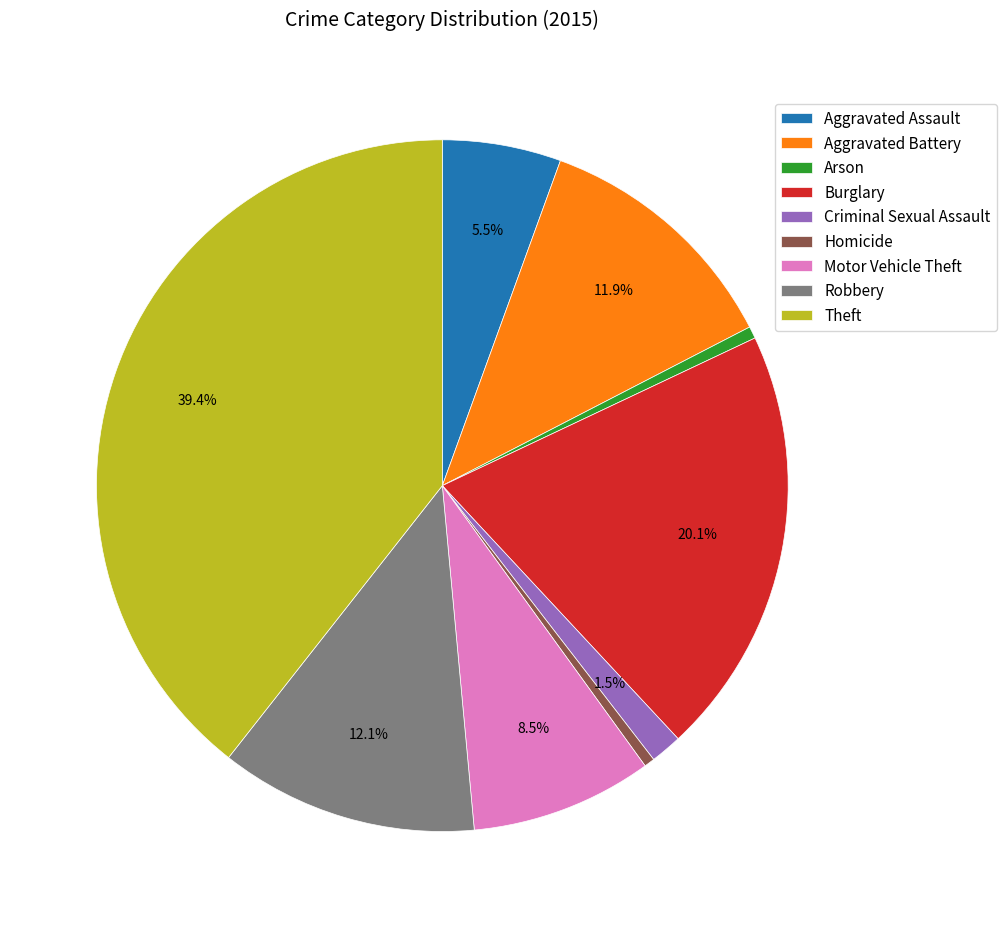

To the nearest percent, what is the average slice percentage?

11%